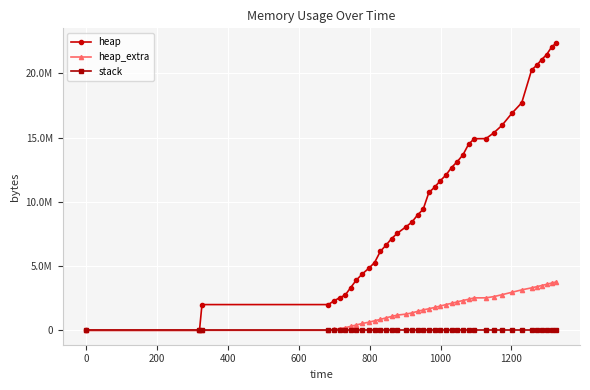

Does the chart have visible grid lines?

Yes